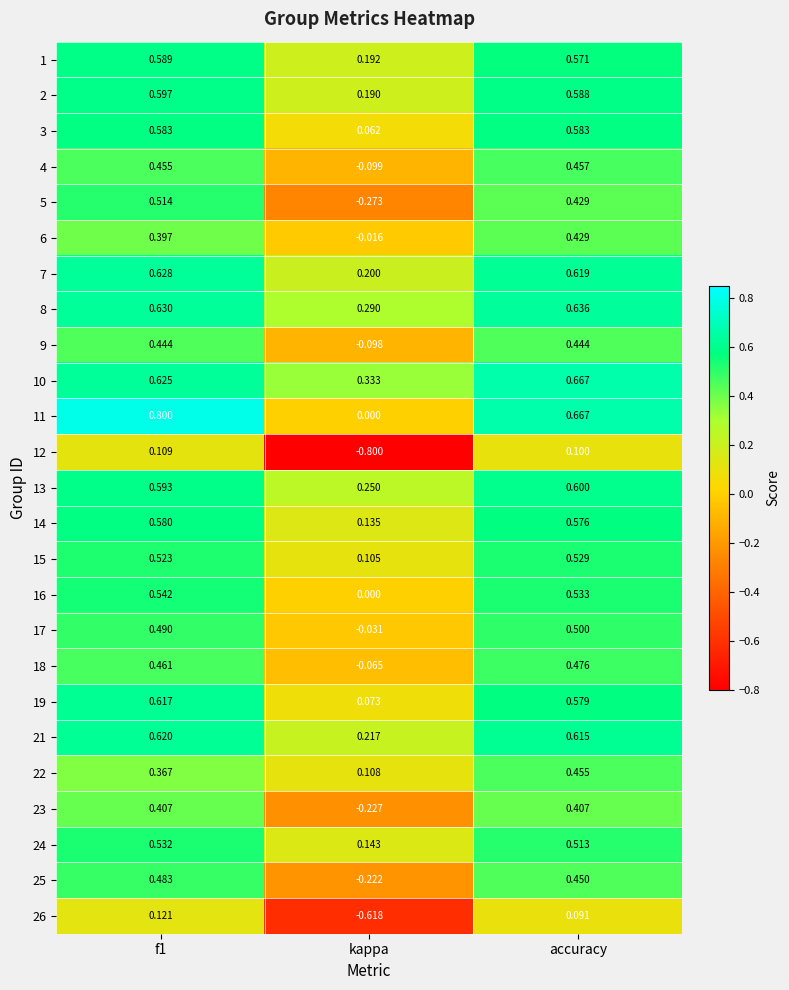

Is the value of 10 at kappa greater than the value of 6 at f1?

No